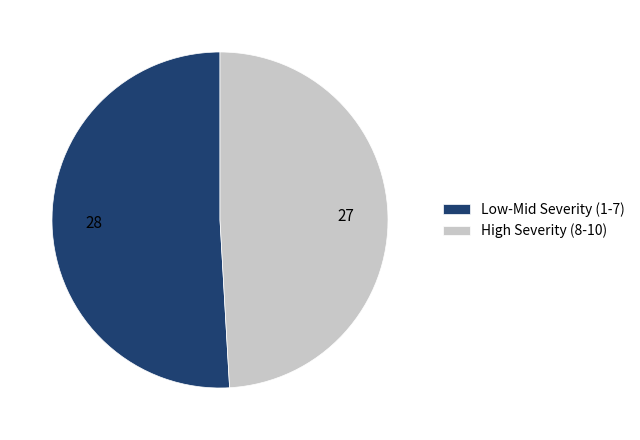

Is there any slice that represents more than half of the pie?

Yes